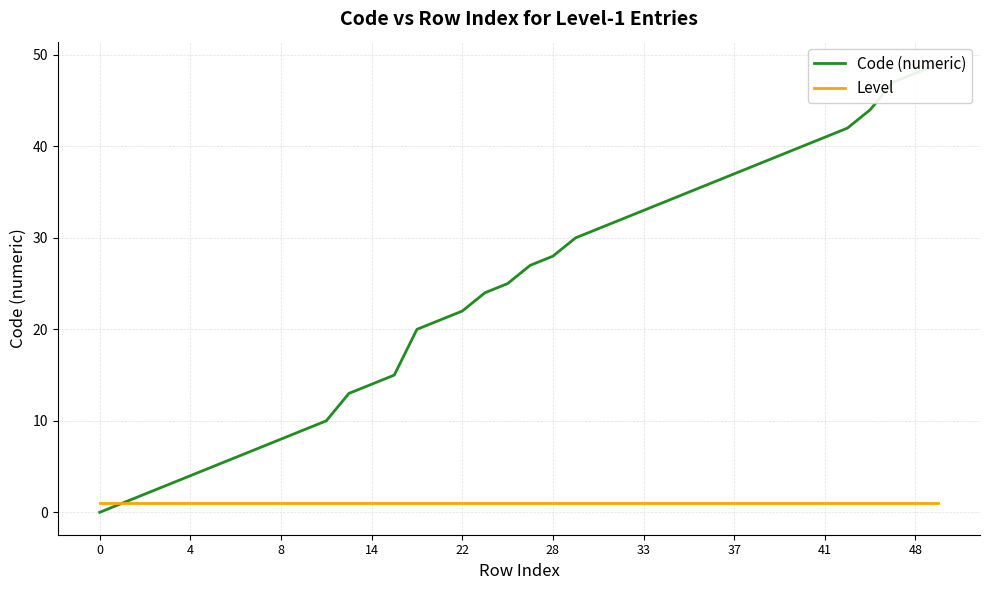

Does the chart display data point markers on the line(s)?

No